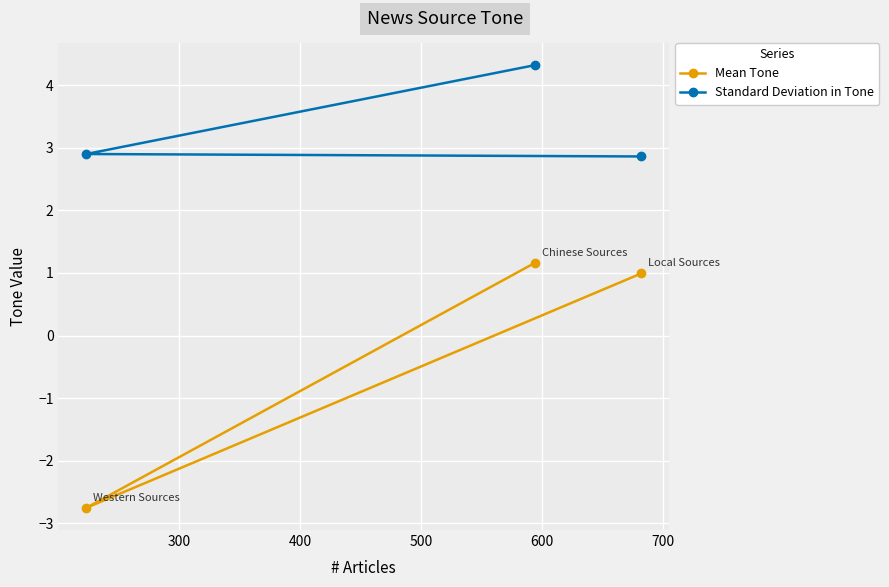

Which series has the largest range (max minus min)?

Mean Tone